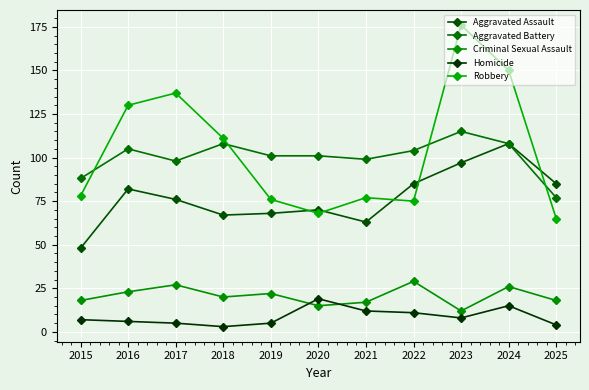

True or false: Homicide has a value of 12 at 2021.

True